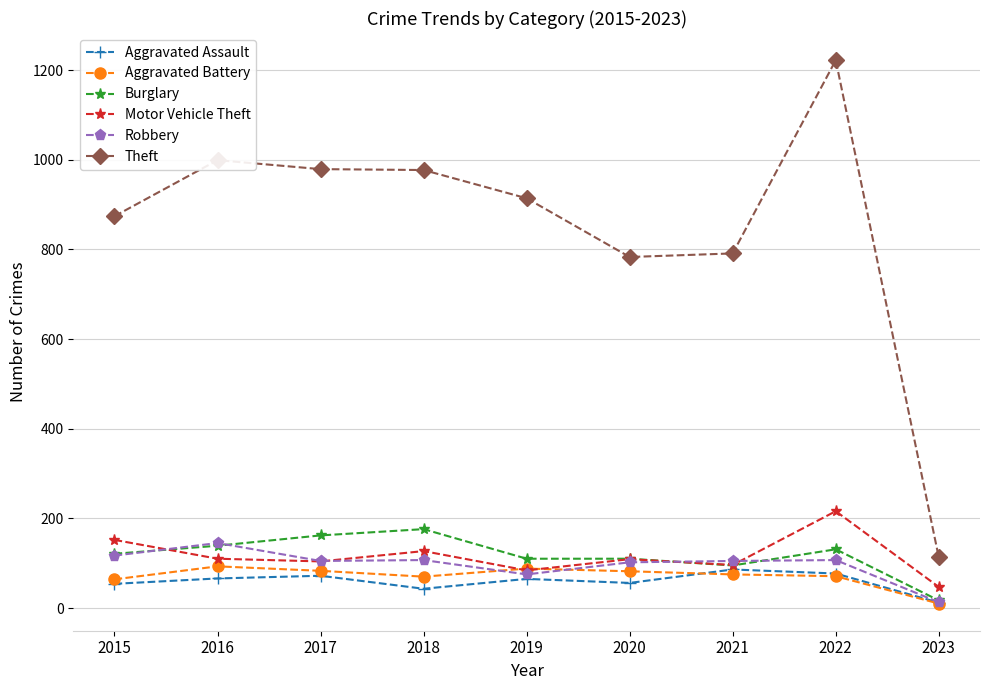

Is the value of Theft at 2021 greater than the value of Aggravated Assault at 2021?

Yes